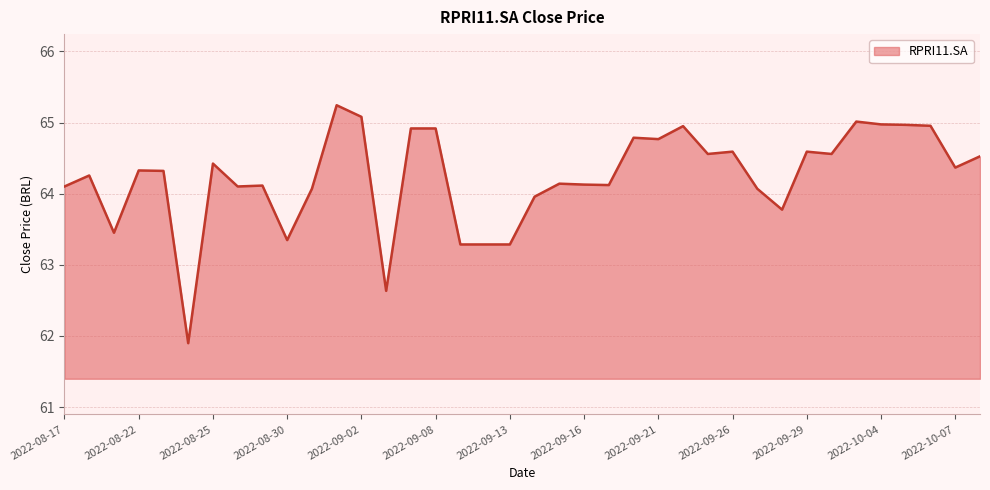

What is the difference between the maximum and minimum values?

3.3